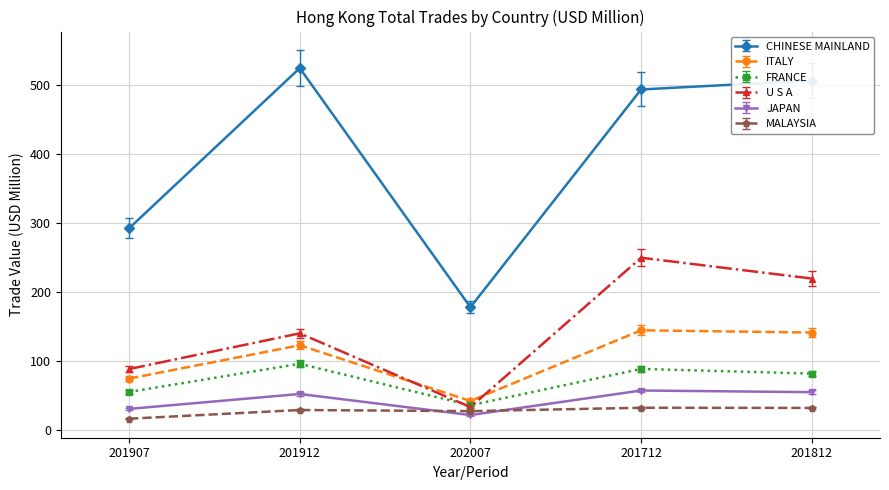

What value does the MALAYSIA series have at 201912?

28.7